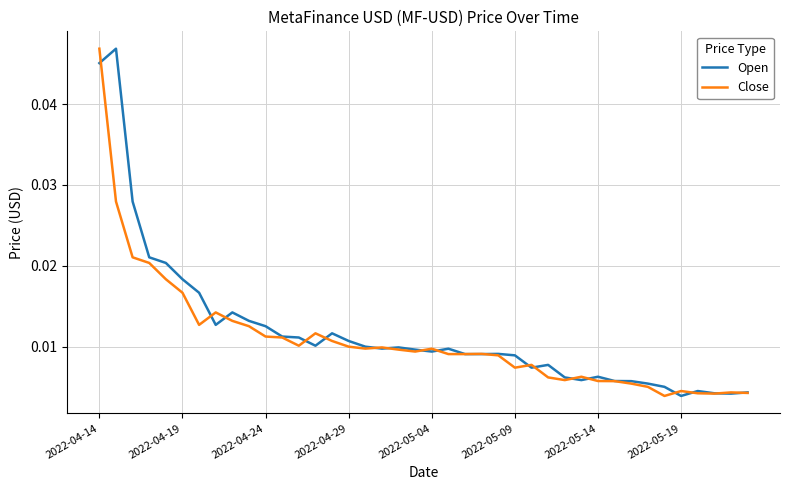

At which label does Close reach its peak?

2022-04-14